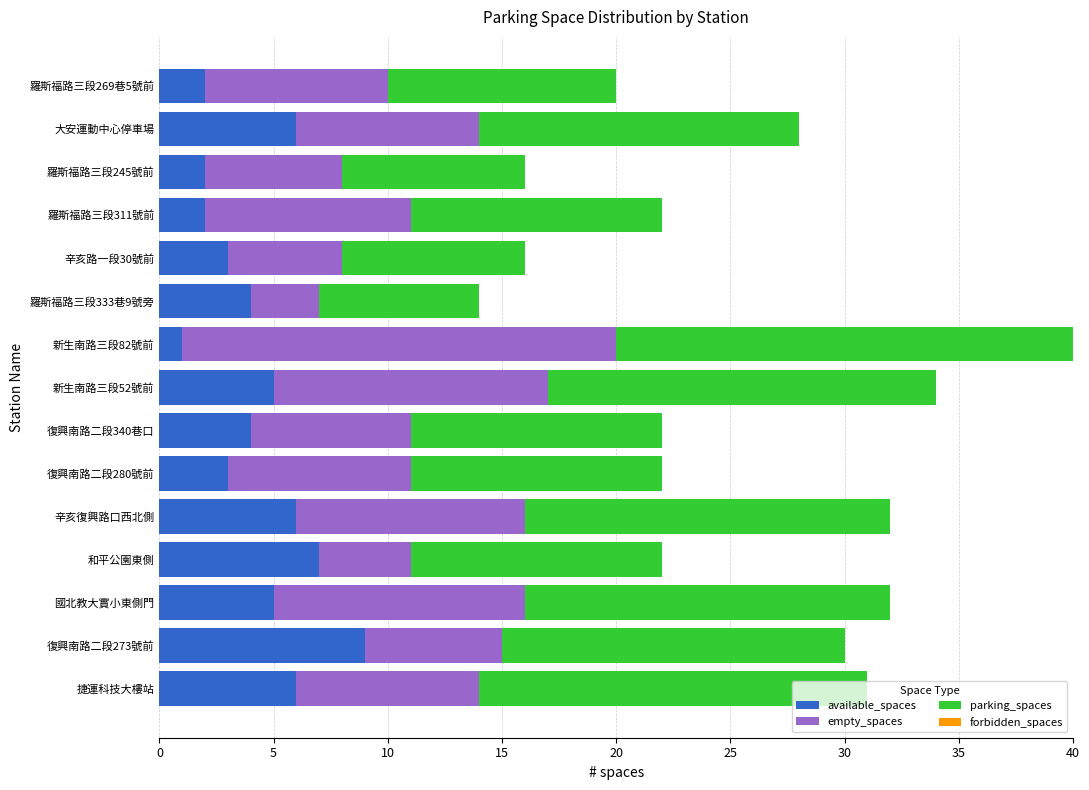

Is it true that available_spaces equals 2 at 羅斯福路三段269巷5號前?

True